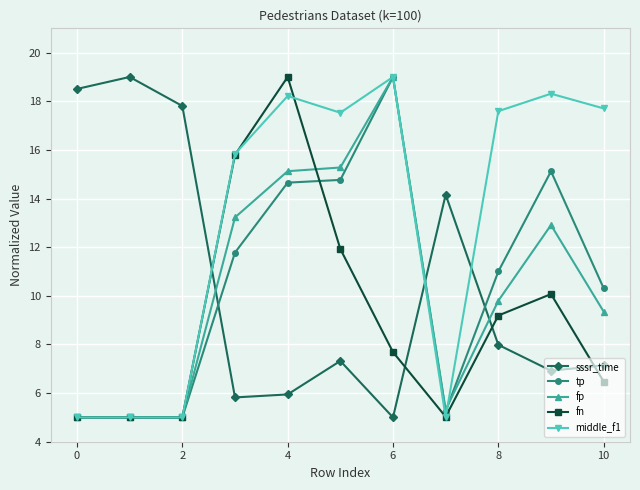

At how many categories does at least one series exceed 9?

11